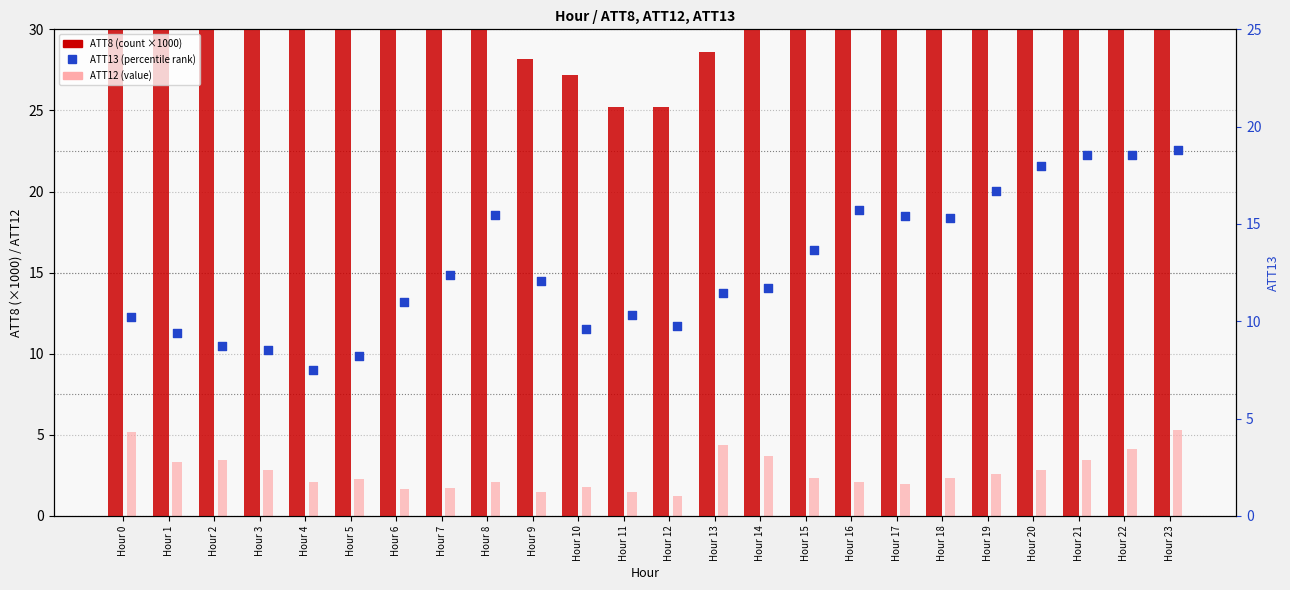

At how many categories does at least one series exceed 2?

24